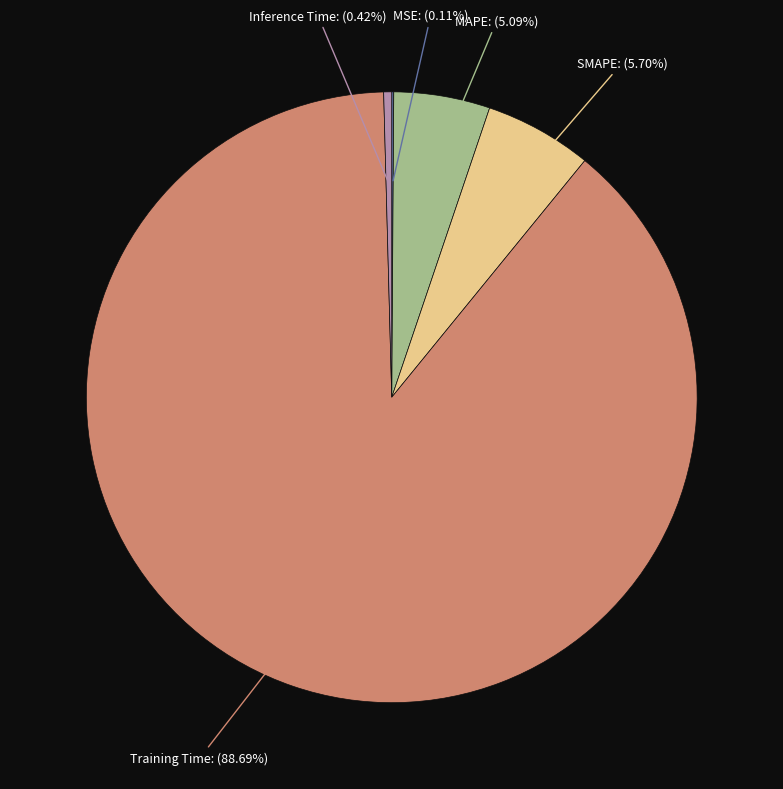

Is there any slice that represents more than half of the pie?

Yes